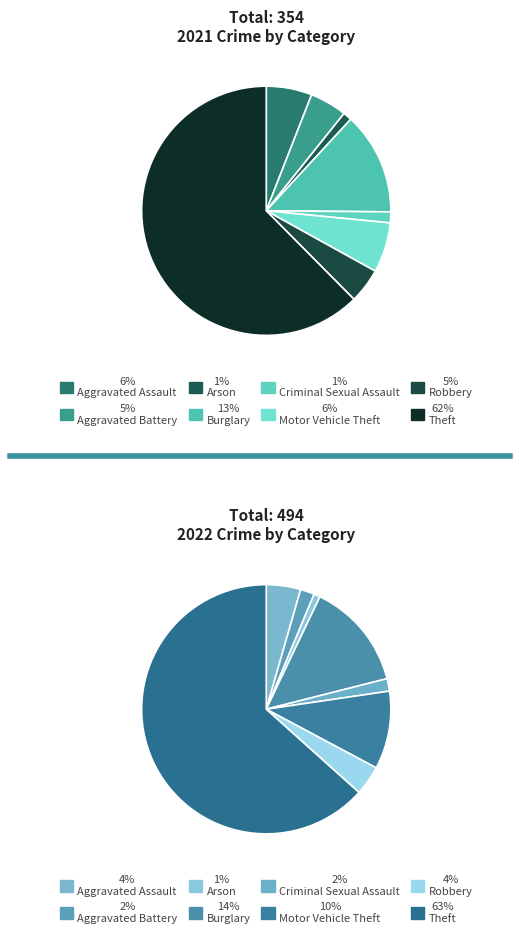

Combined, what portion of the pie is 4 and 6?

5.9%